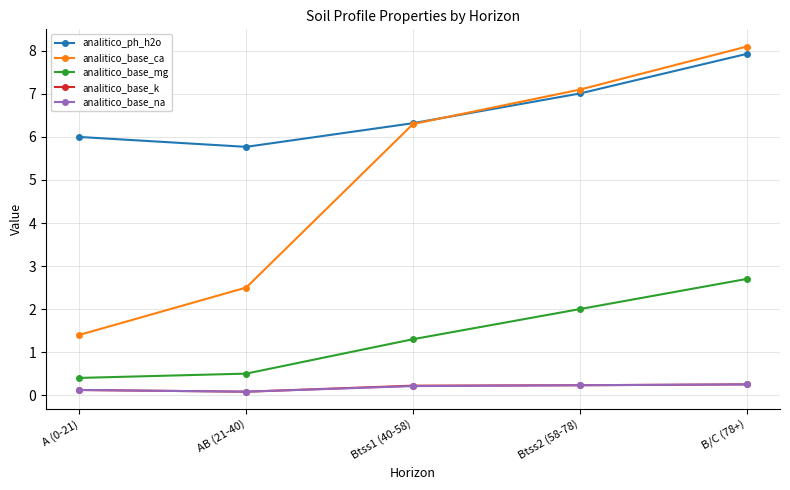

Is the value of analitico_ph_h2o at Btss2 (58-78) greater than the value of analitico_base_ca at AB (21-40)?

Yes